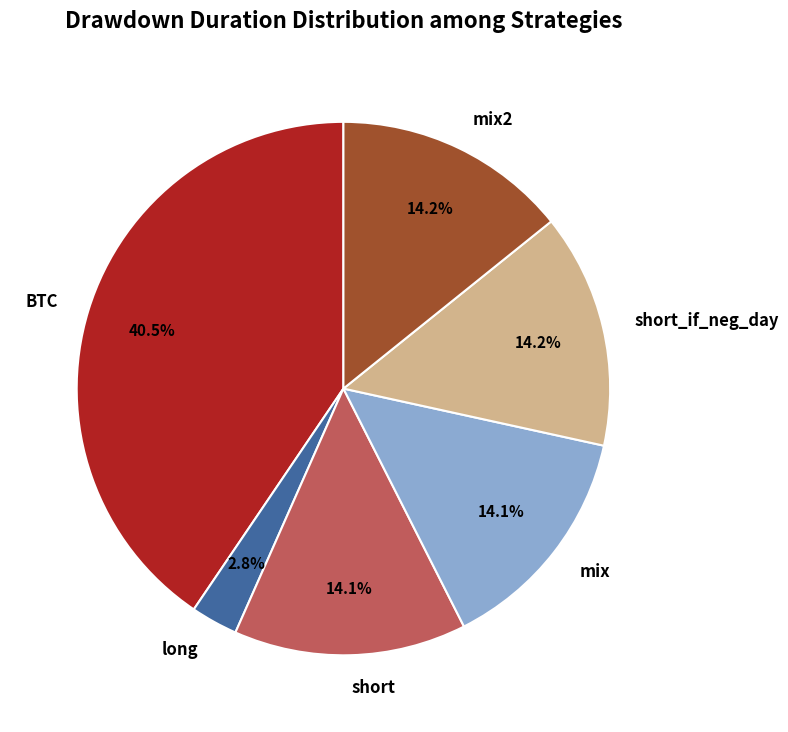

How many segments does this pie chart have?

6